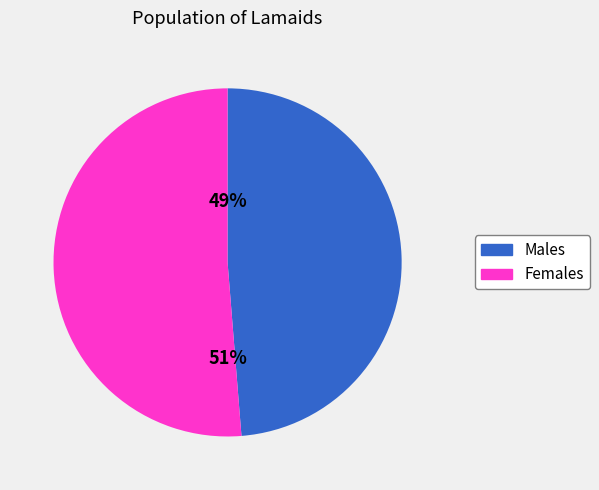

To the nearest percent, what is the average slice percentage?

50%